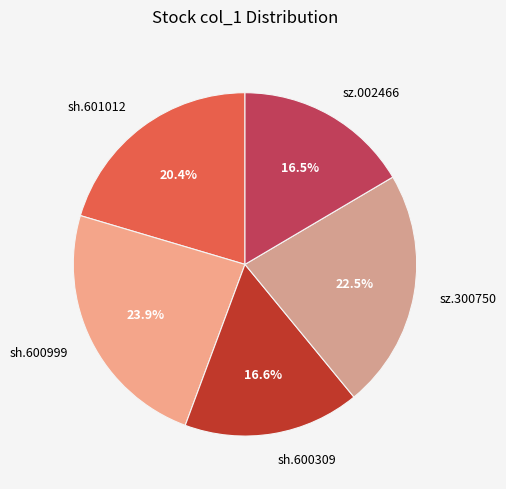

What is the largest slice in the pie chart?

sh.600999